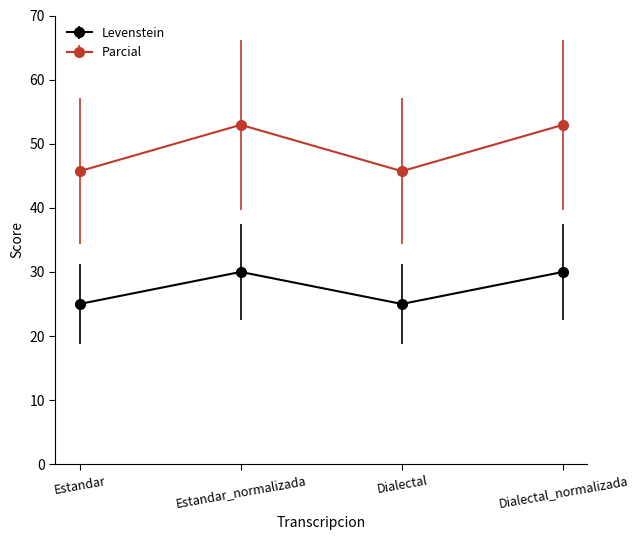

What is the total value across all series at Dialectal?

70.7